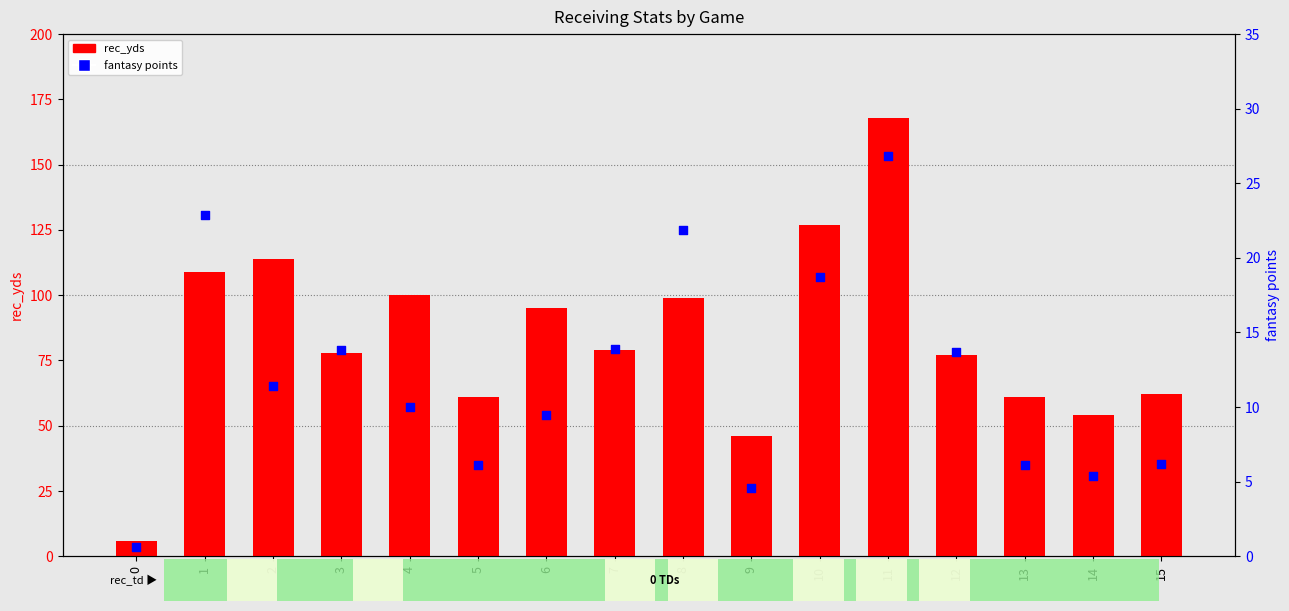

Is the value of fantasy points at 9 greater than the value of rec_yds at 10?

No